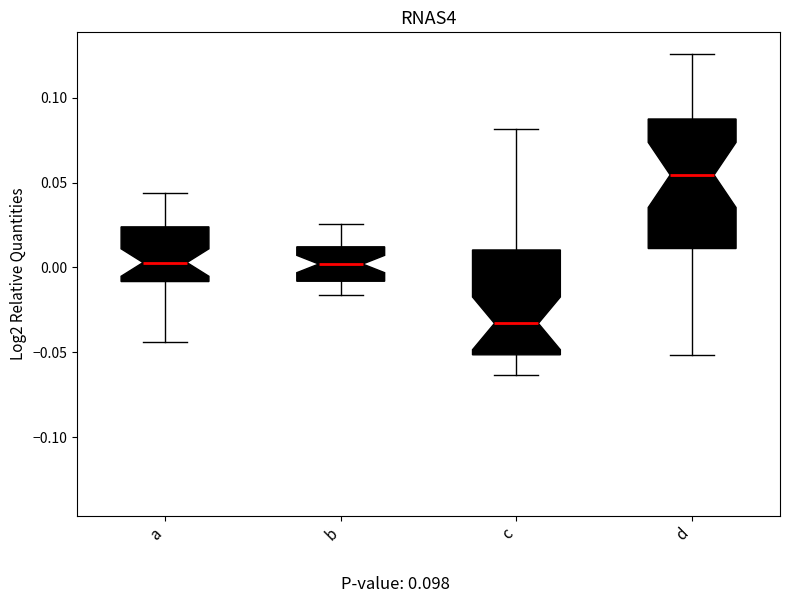

Reading left to right, read every box against the y-axis: the position of its median line, the range the box covers, and the ends of its whiskers. The values are not printed on the chart, so give them approximately, as read against the axis.

a: median 0.005, box -0.010 to 0.025, whiskers -0.045 to 0.045
b: median 0.000, box -0.010 to 0.010, whiskers -0.015 to 0.025
c: median -0.035, box -0.050 to 0.010, whiskers -0.065 to 0.080
d: median 0.055, box 0.010 to 0.085, whiskers -0.050 to 0.125